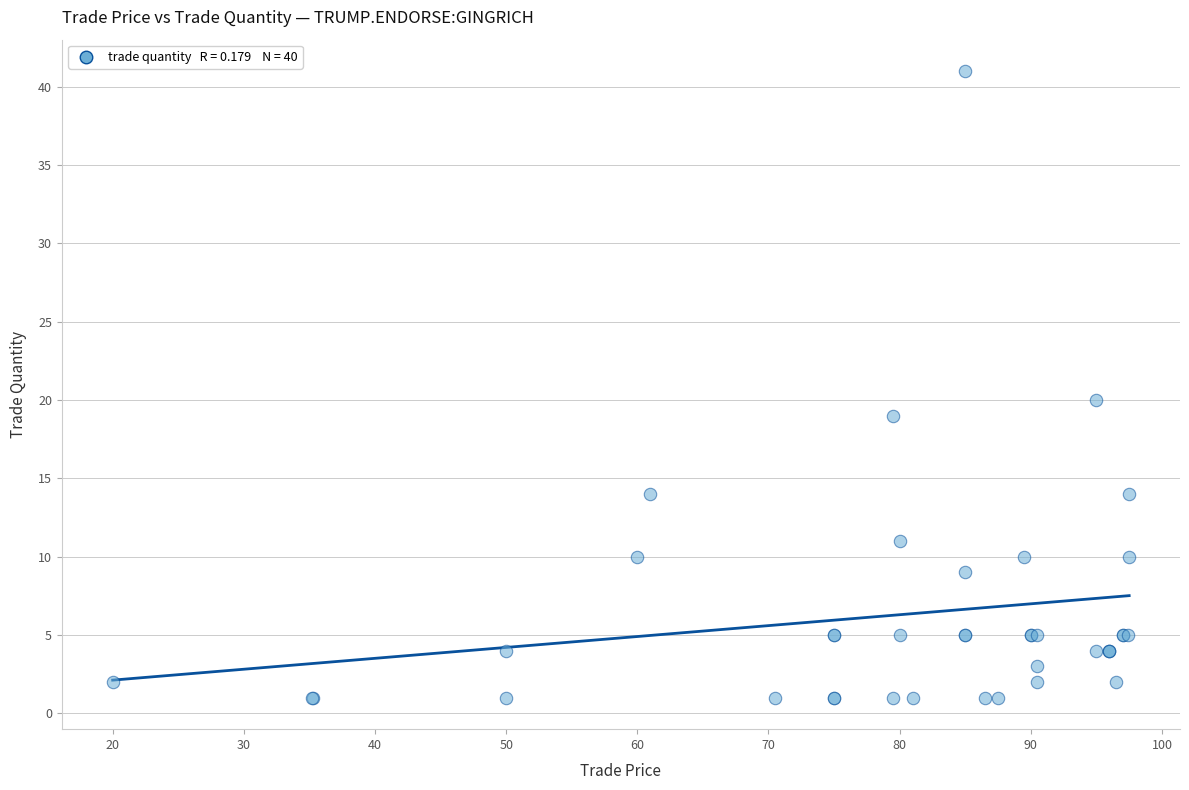

What Y value in the scatter plot is closest to 21?

20